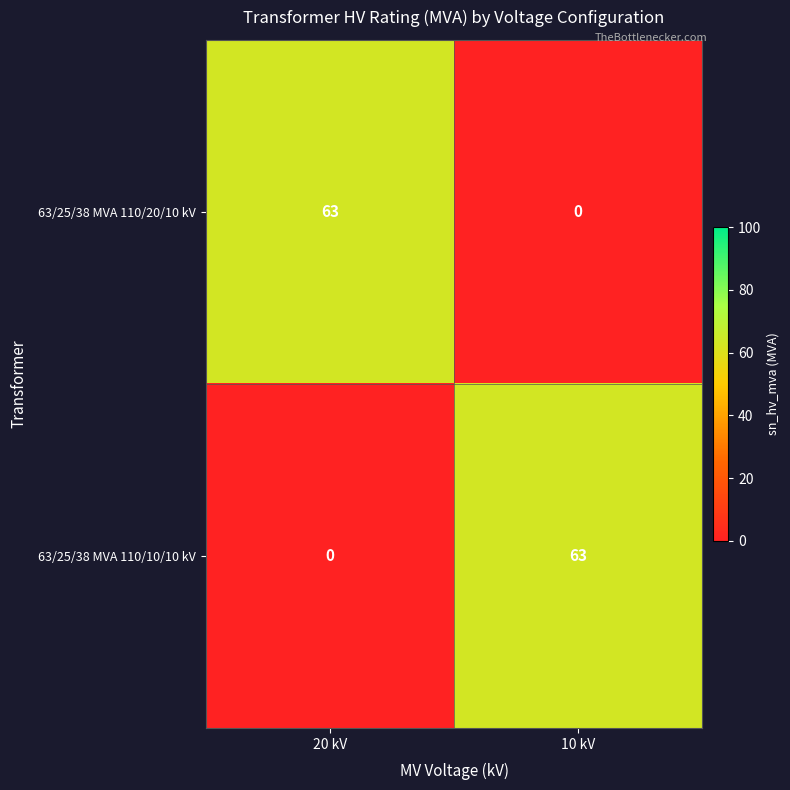

What is the difference between the 63/25/38 MVA 110/10/10 kV values at 20 kV and 10 kV?

63